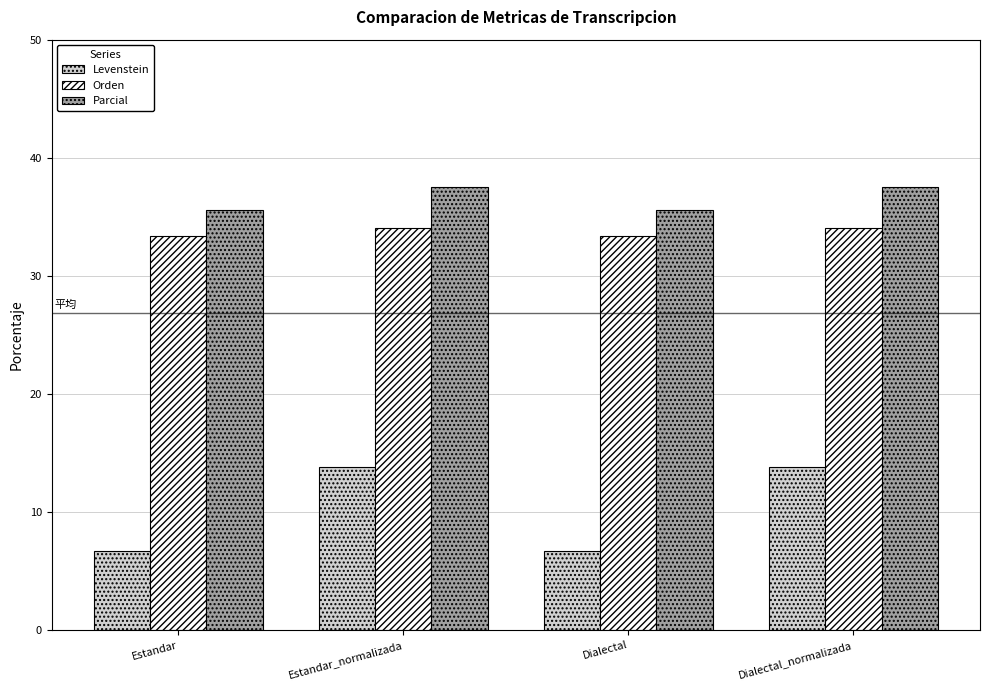

Is the value of Orden at Estandar_normalizada greater than the value of Levenstein at Dialectal?

Yes